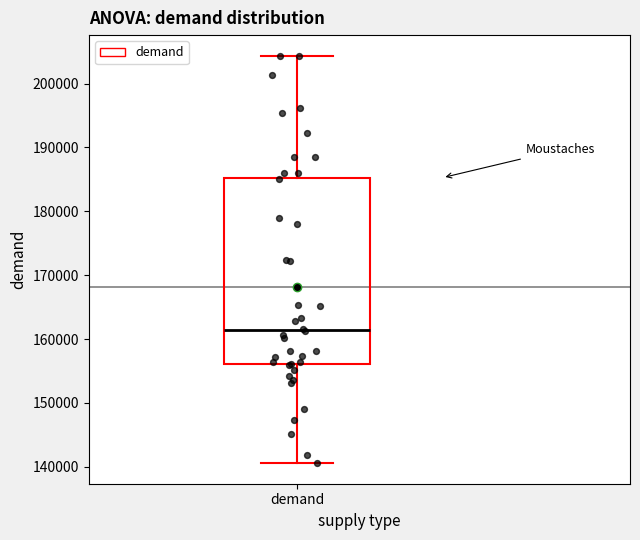

Read this box plot against the y-axis: the position of the median line, the range covered by the box, and the ends of both whiskers. The values are not printed on the chart, so give them approximately, as read against the axis.

median 161000, box 156000 to 185000, whiskers 141000 to 204000